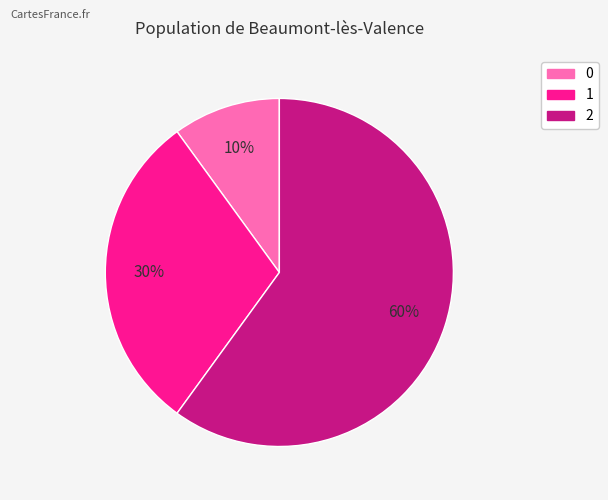

To the nearest percent, what is the difference between the largest and smallest slice percentages?

50%